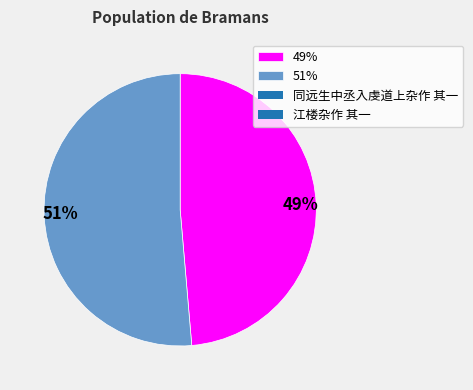

Which slice represents more than half of the pie?

51%